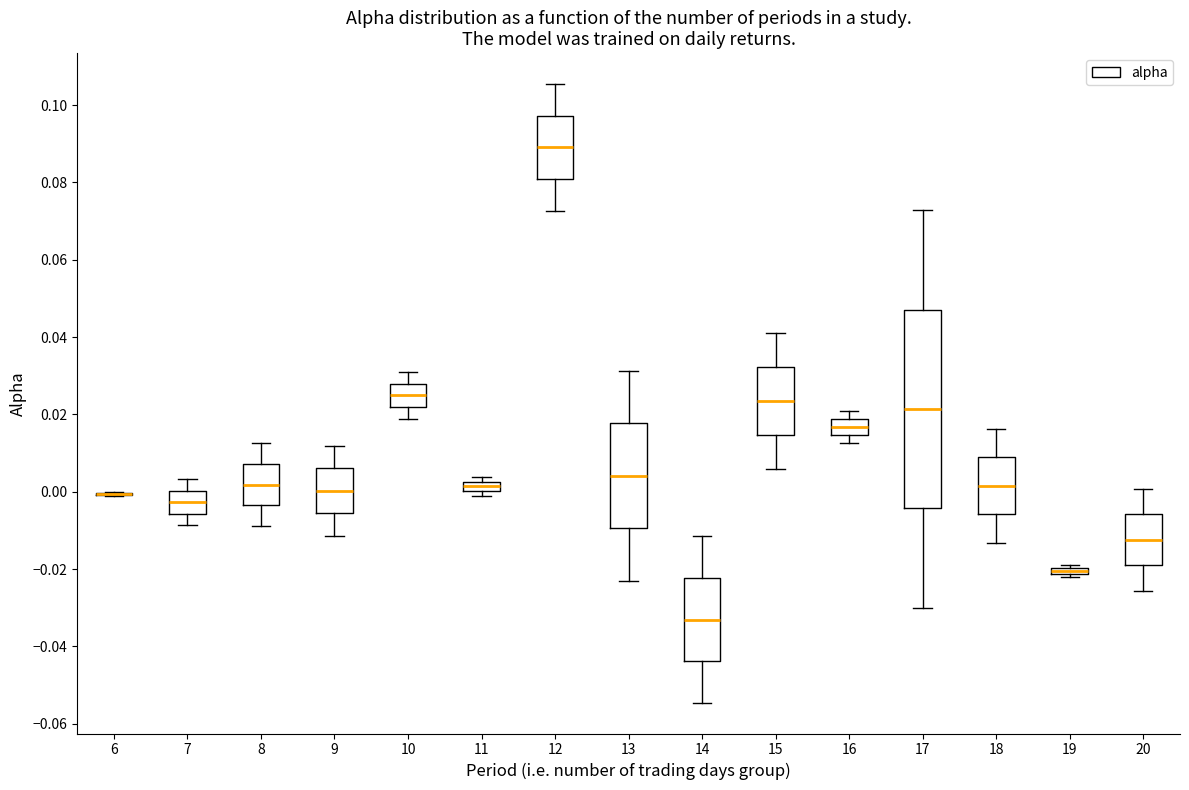

Where does the upper whisker of the box at x = 20 end on the y-axis? The values are not printed on the chart, so give them approximately, as read against the axis.

0.000